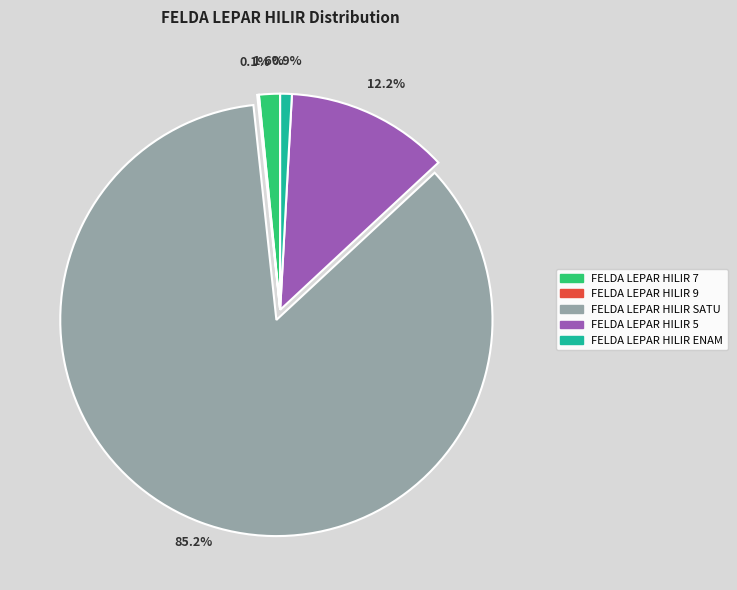

To the nearest percent, what portion does FELDA LEPAR HILIR SATU represent?

85%